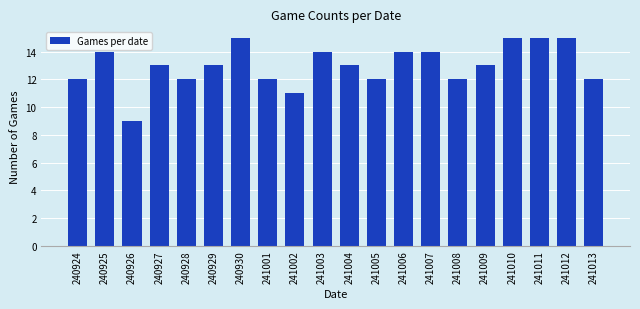

Reading left to right, extract all data points from this chart.

240924=12	240925=14	240926=9	240927=13	240928=12	240929=13	240930=15	241001=12	241002=11	241003=14	241004=13	241005=12	241006=14	241007=14	241008=12	241009=13	241010=15	241011=15	241012=15	241013=12